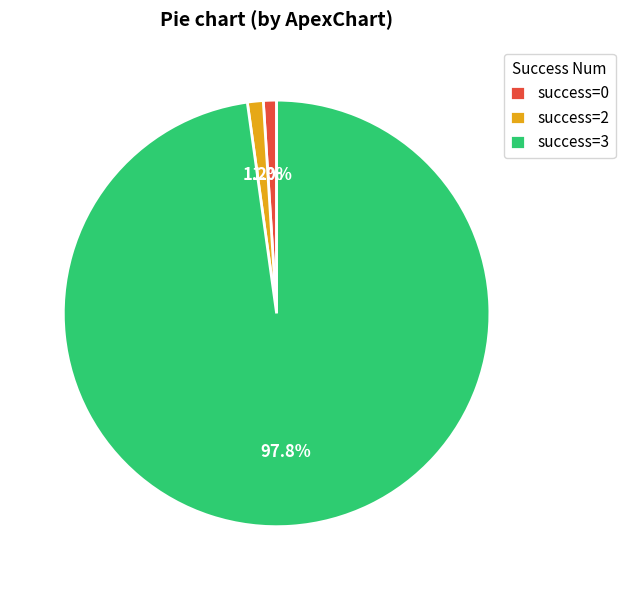

Is there any slice that represents more than half of the pie?

Yes